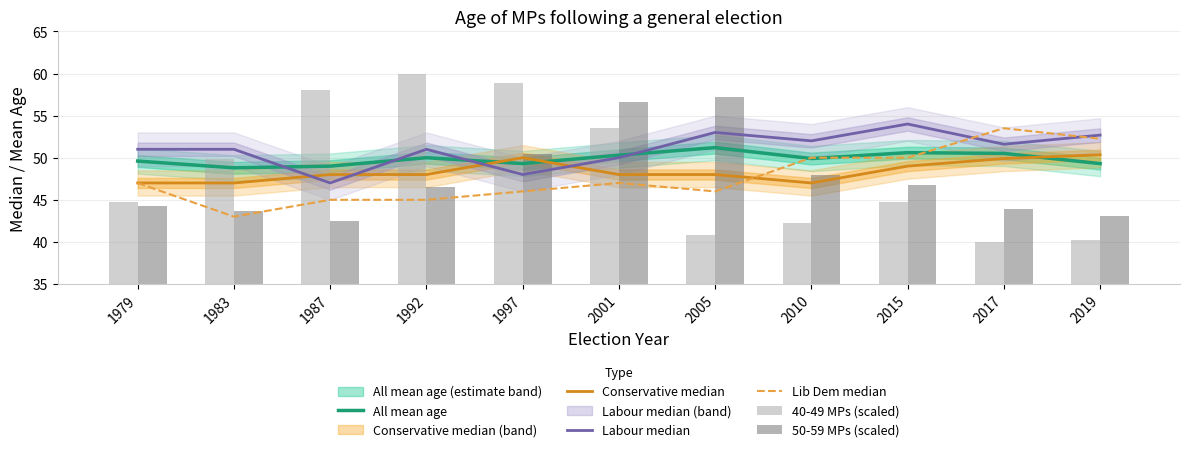

Rank the series at 2005 from lowest to highest value.

40-49 MPs (scaled), Lib Dem median, Conservative median, All mean age, Labour median, 50-59 MPs (scaled)